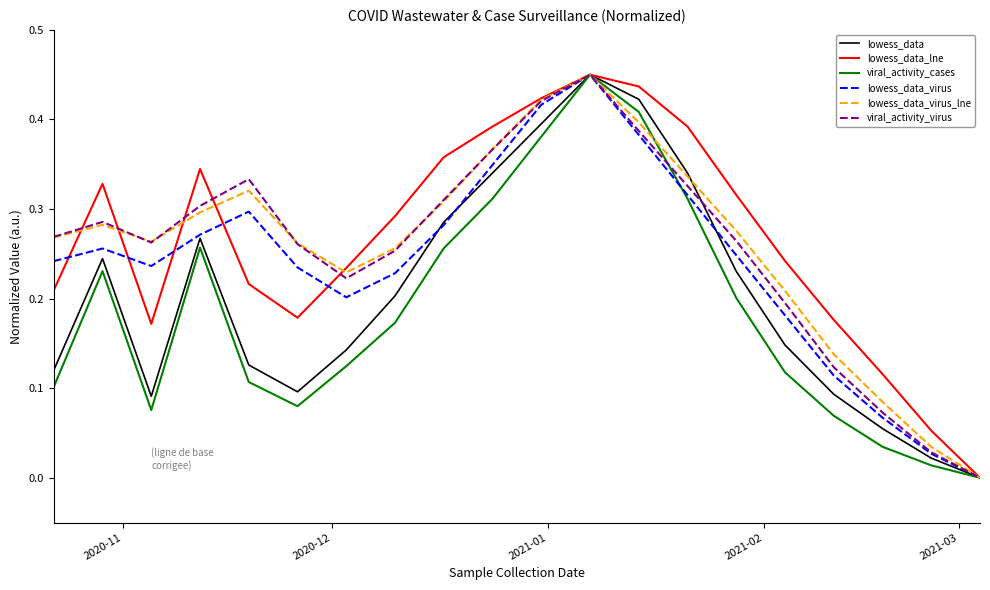

What are all the series names shown in the legend?

lowess_data, lowess_data_lne, viral_activity_cases, lowess_data_virus, lowess_data_virus_lne, viral_activity_virus